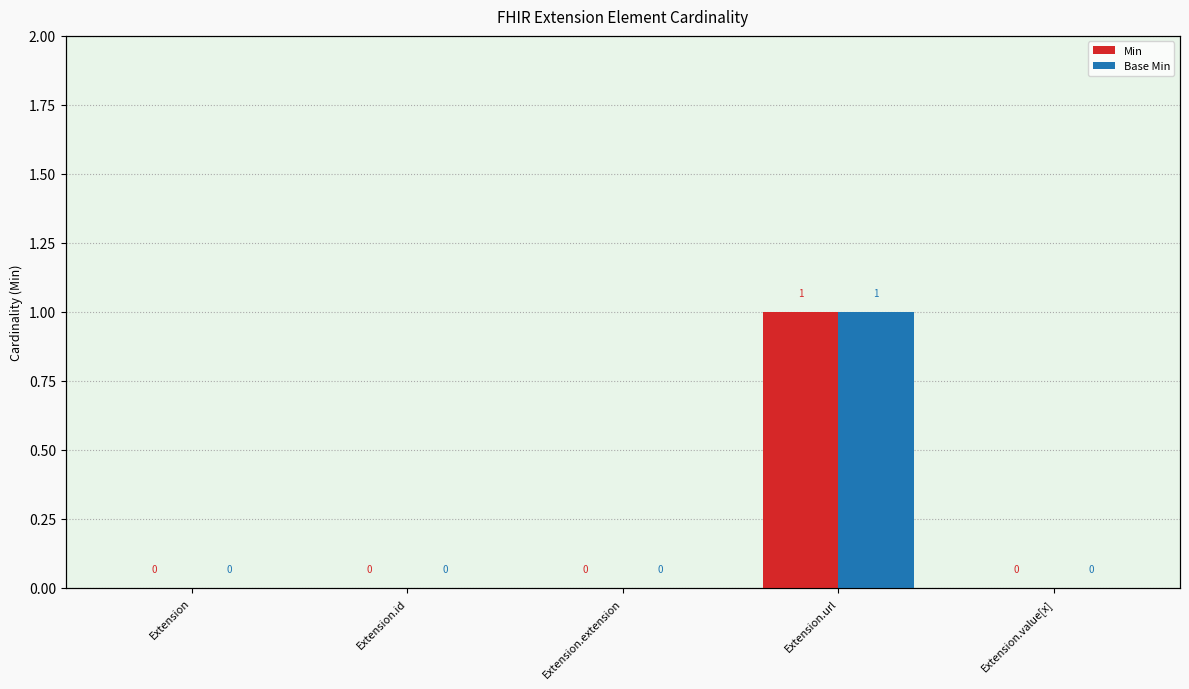

How many values in the Min series exceed 0?

1